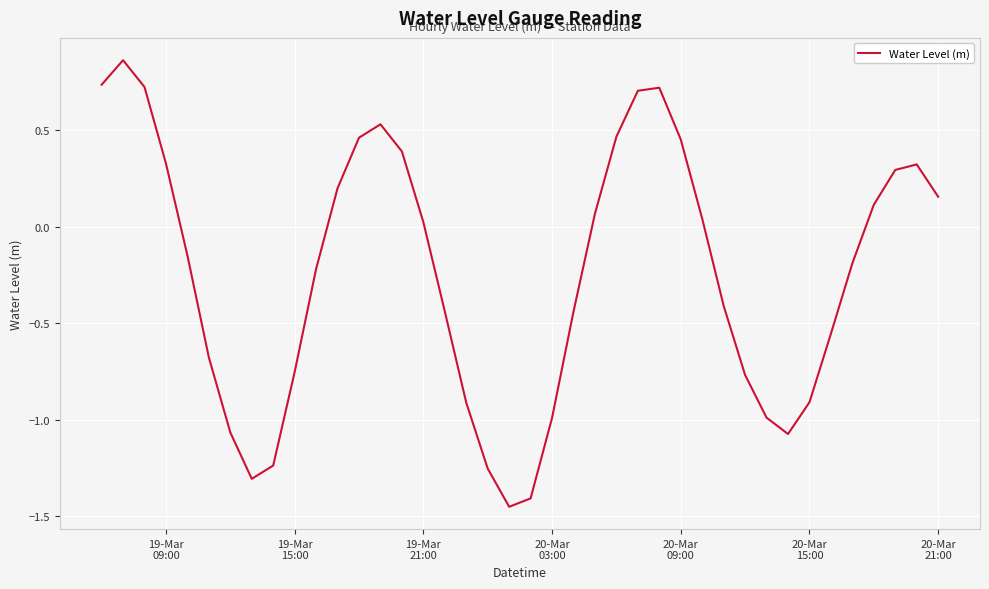

What is the difference between the maximum and minimum values?

2.3